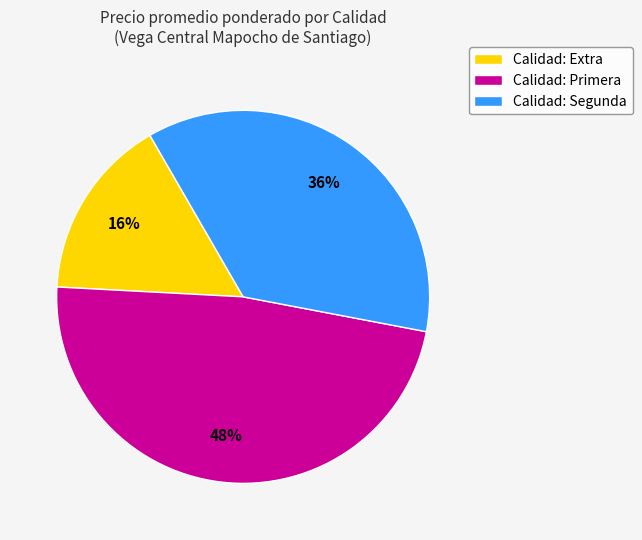

Between Calidad: Segunda and Calidad: Extra, which is larger?

Calidad: Segunda